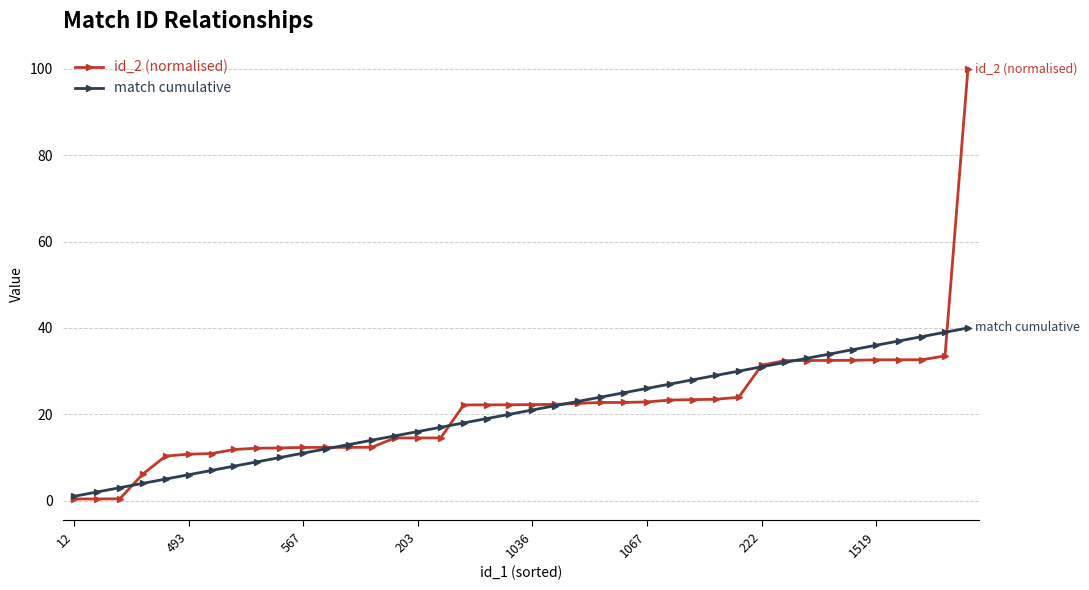

What is the value of the match cumulative point at the 25th from the left?

25.0